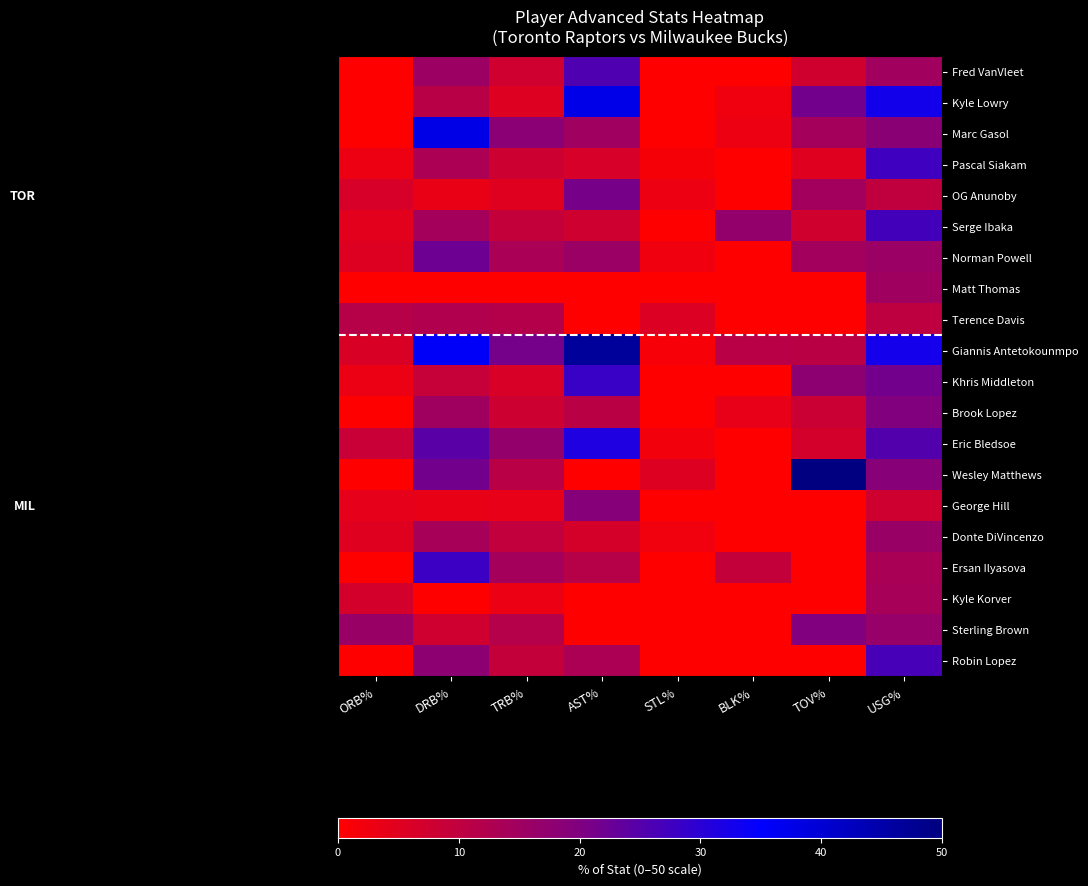

At which category is the sum across all series the highest?

USG%